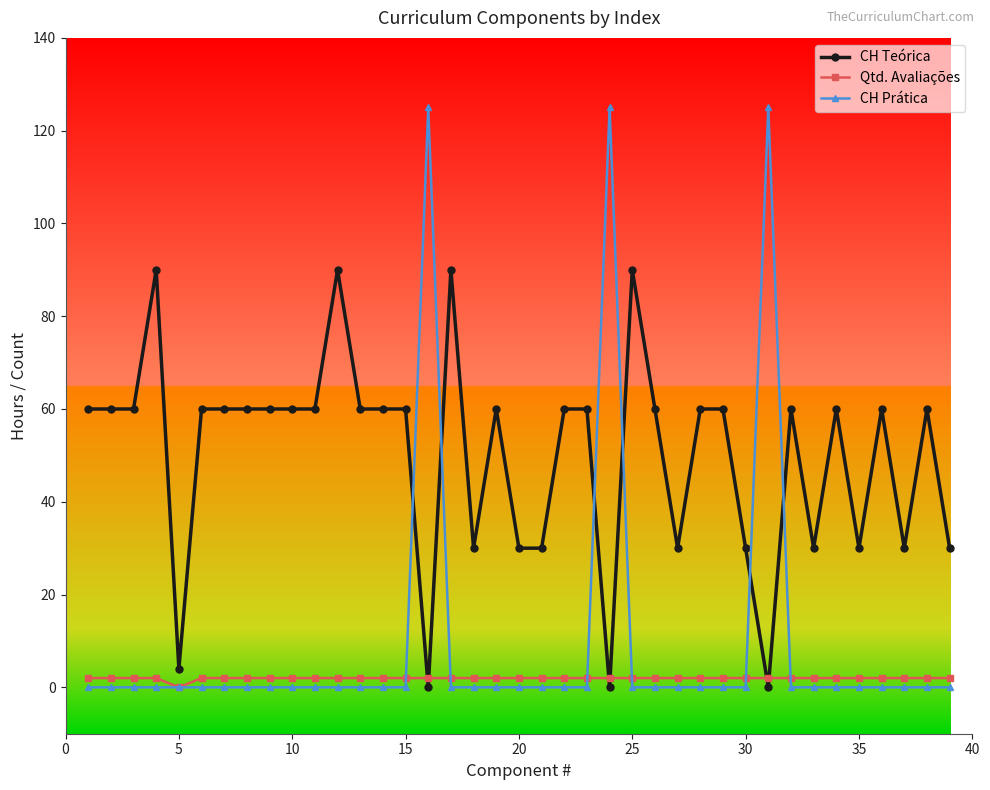

List the series in order of their peak value, lowest first.

Qtd. Avaliações, CH Teórica, CH Prática